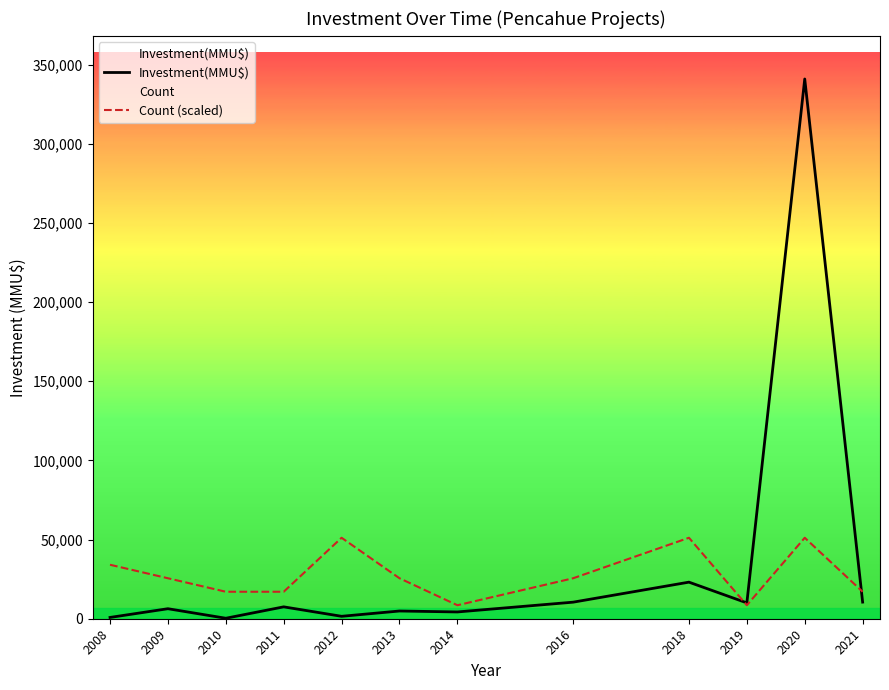

What is the difference between the highest and lowest values at 2011?

9544.2